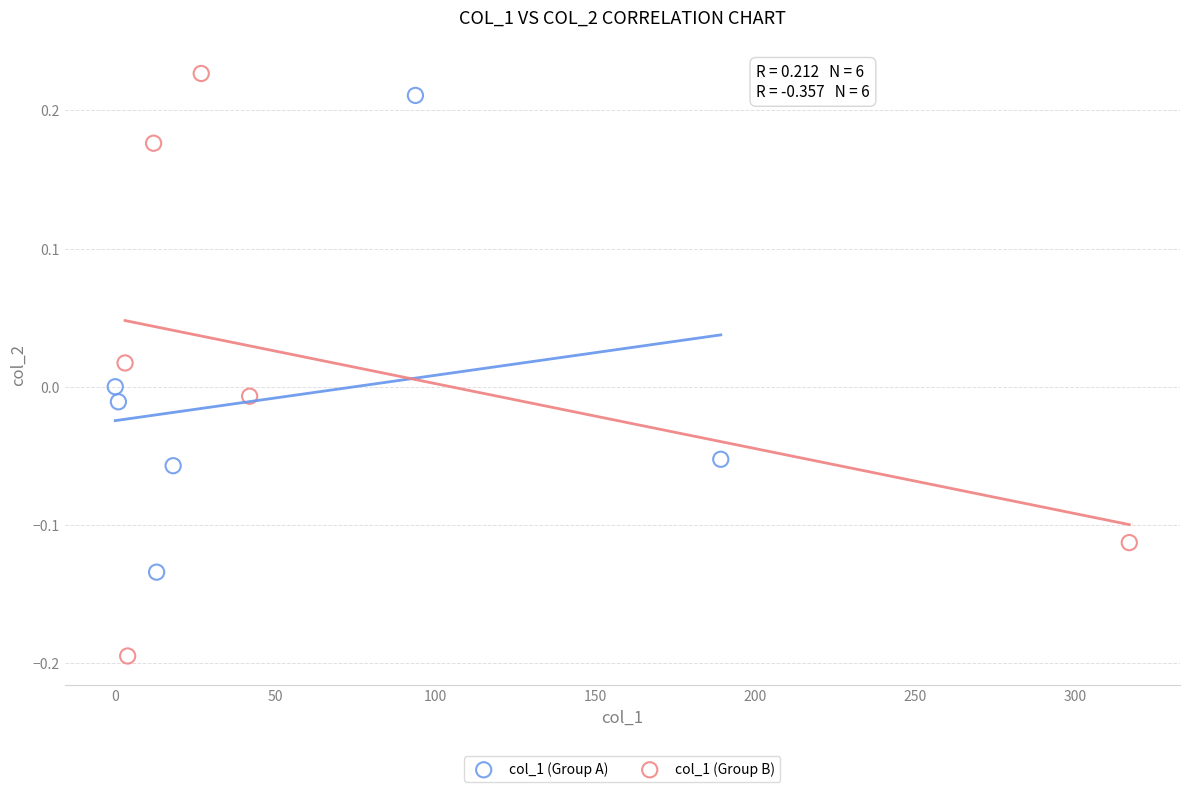

Which series reaches the minimum Y coordinate?

col_1 (Group B)